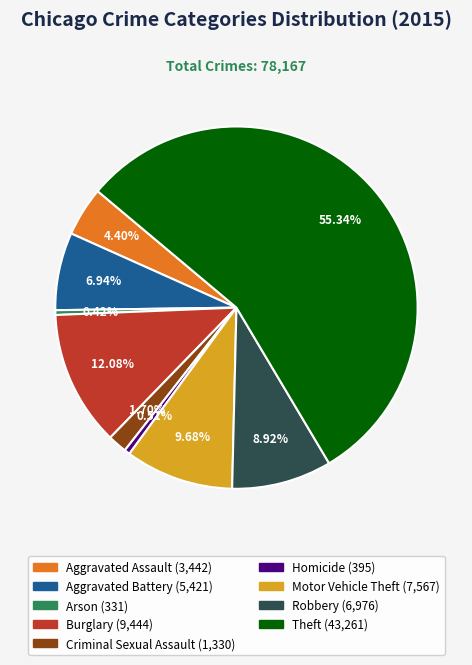

Is it true that Arson is 8% of the pie?

False